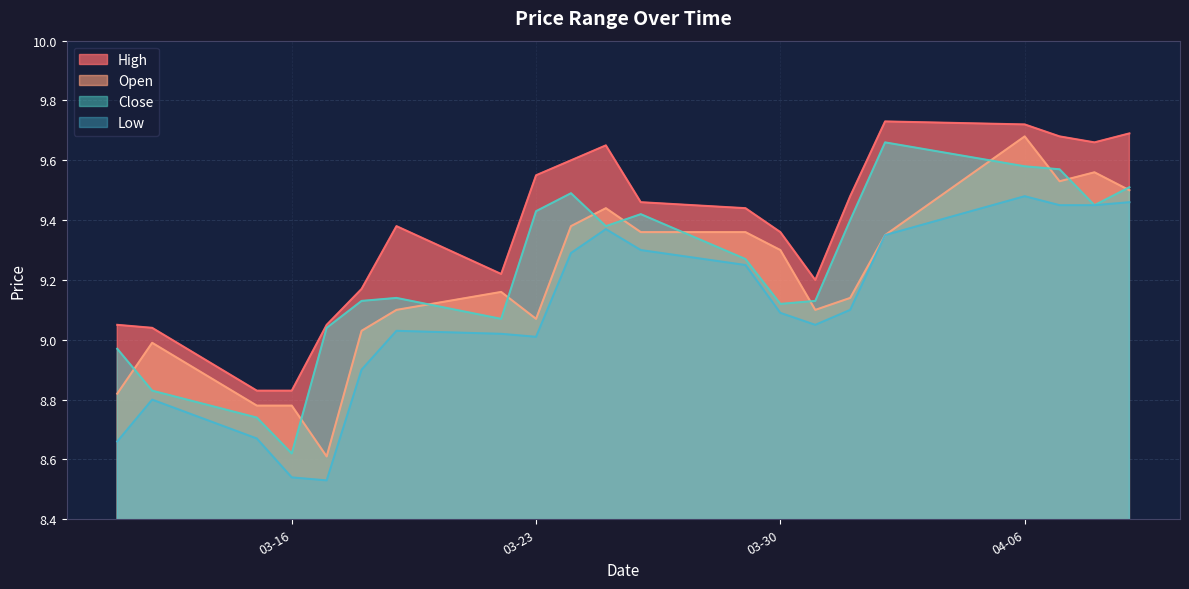

Count the number of categories in the chart.

21